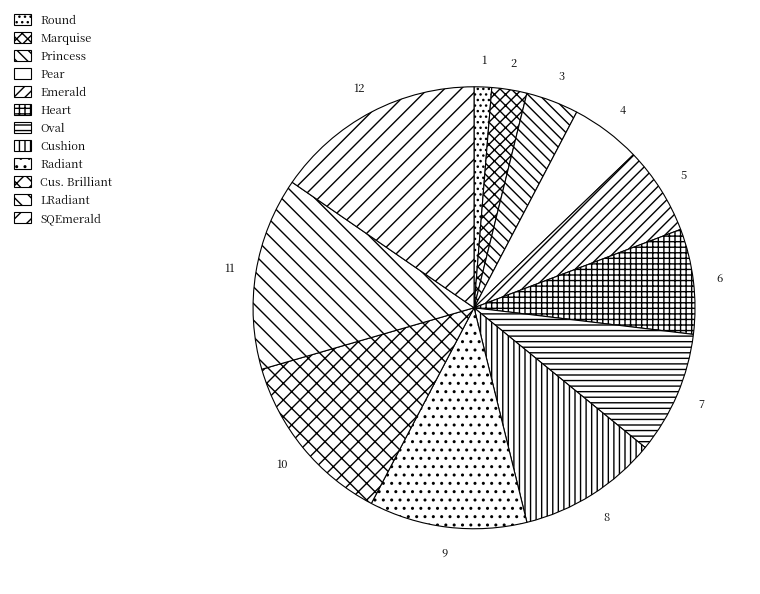

Approximately how many times larger is the value at Pear compared to Marquise?

2.0